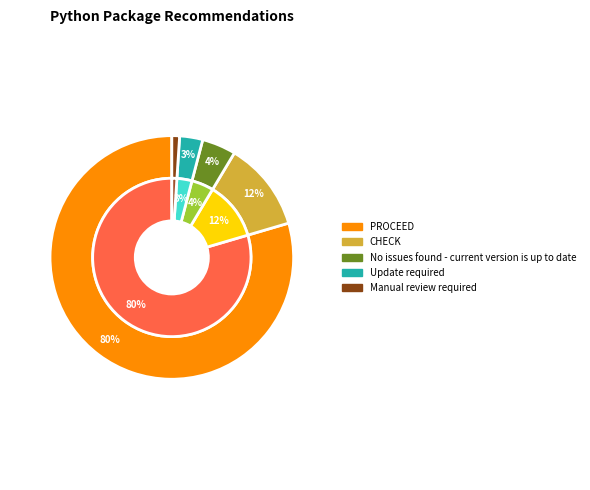

Is it true that Manual review required is 1% of the pie?

True